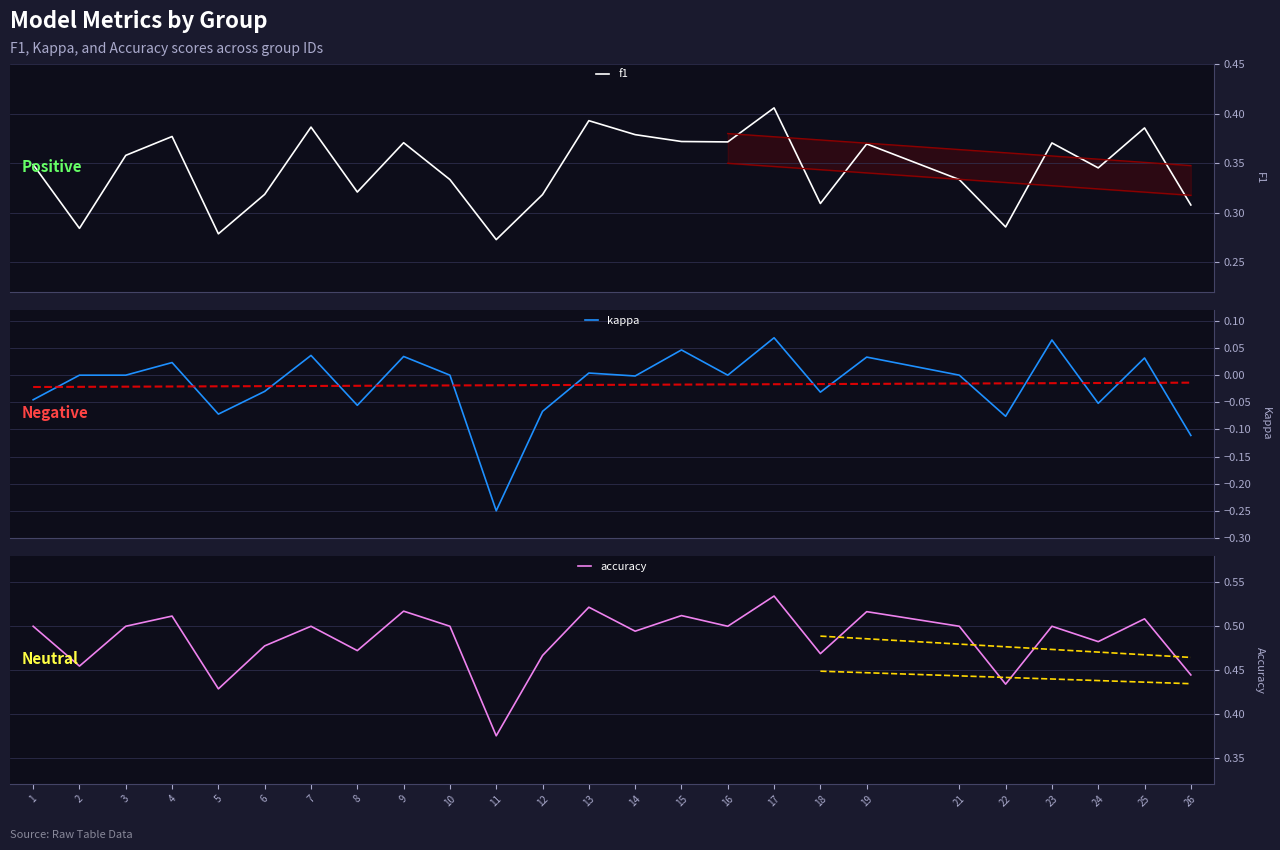

At which category does kappa reach its first local valley?

5